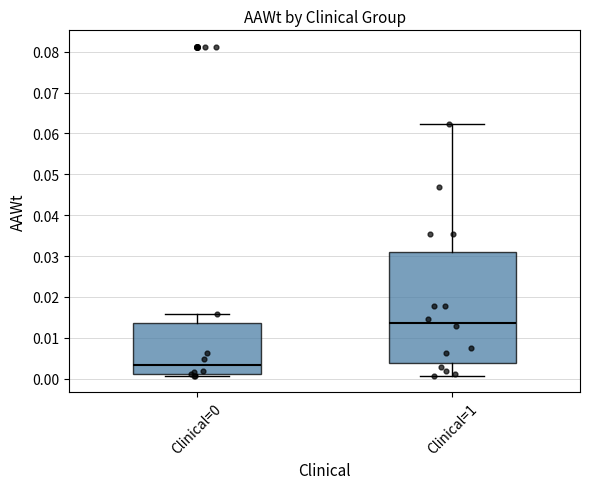

Reading left to right, transcribe this box plot: for each box, give where its median line is, the range the box spans, and where its two whiskers end, as read against the y-axis. The values are not printed on the chart, so give them approximately, as read against the axis.

Clinical=0: median 0.003, box 0.001 to 0.013, whiskers 0.001 (just below the box's lower edge) to 0.016
Clinical=1: median 0.014, box 0.004 to 0.031, whiskers 0.001 to 0.062